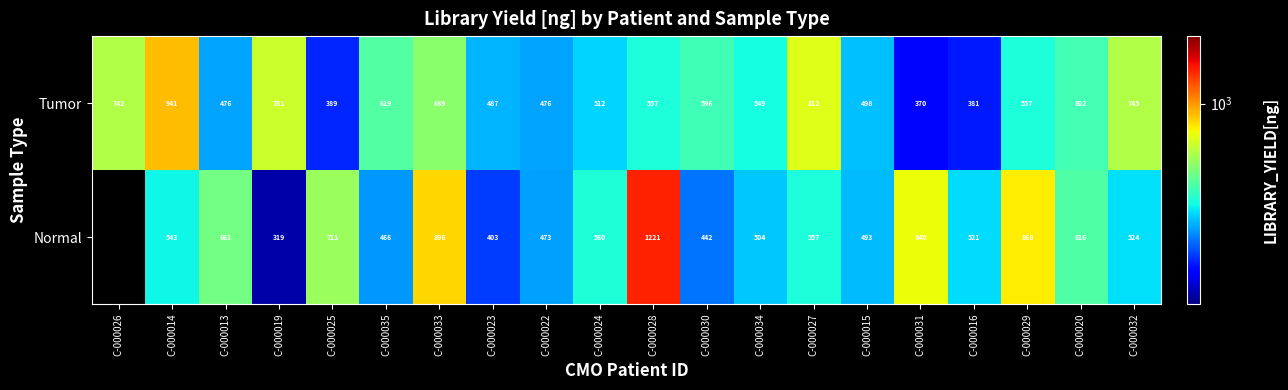

At which label does Tumor first exceed 557?

C-000026